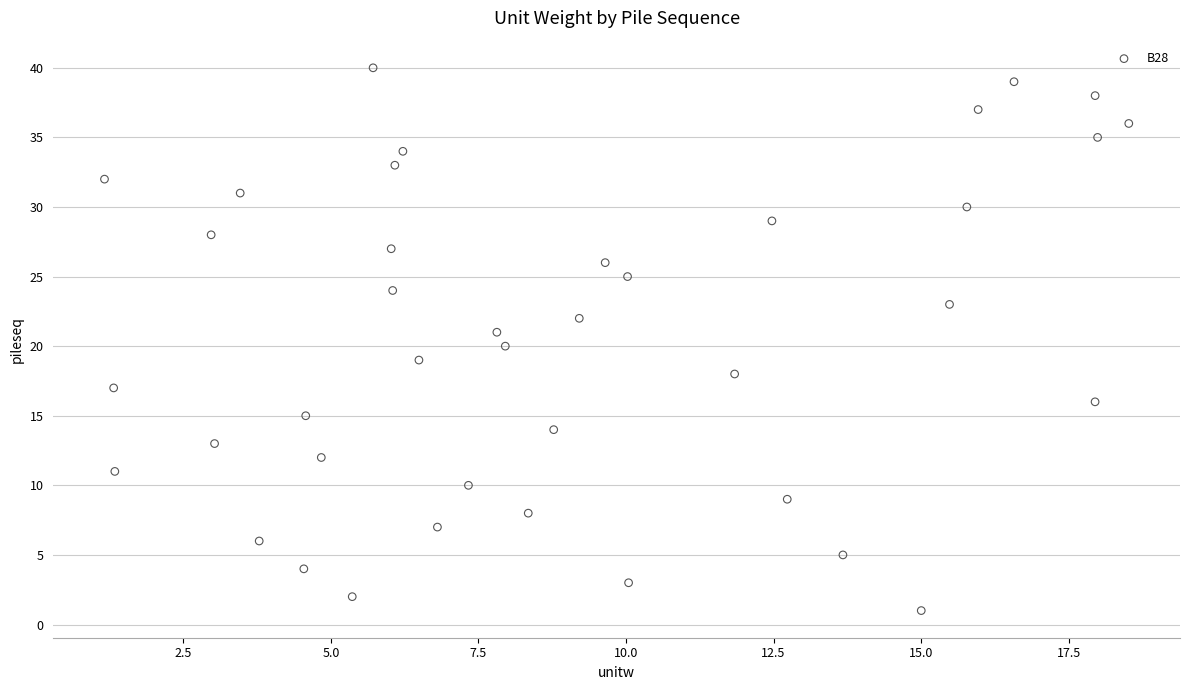

What is the range of Y values (max minus min)?

39